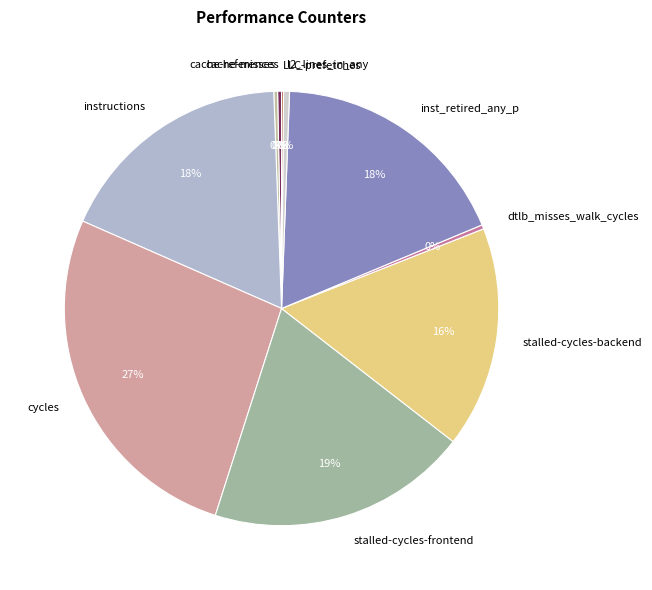

Which slice is the largest?

cycles